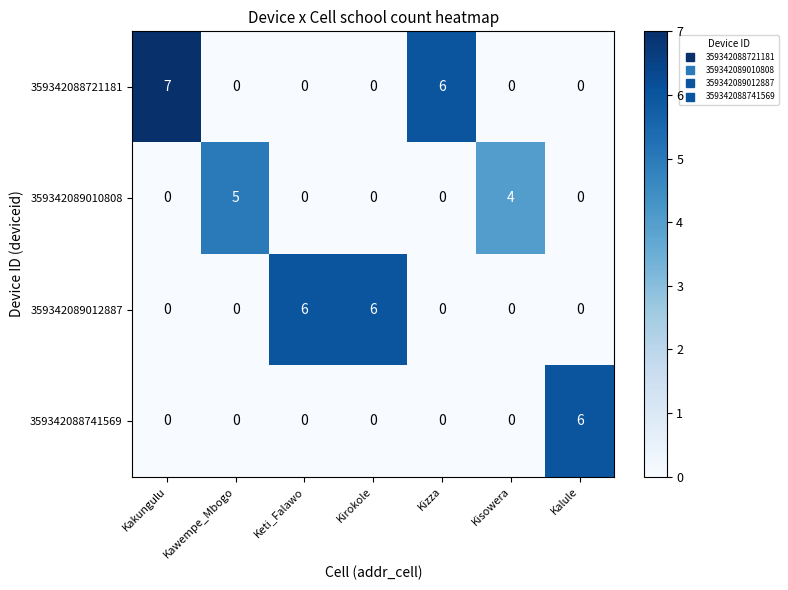

What is the difference between the 359342088721181 values at Kizza and Keti_Falawo?

6